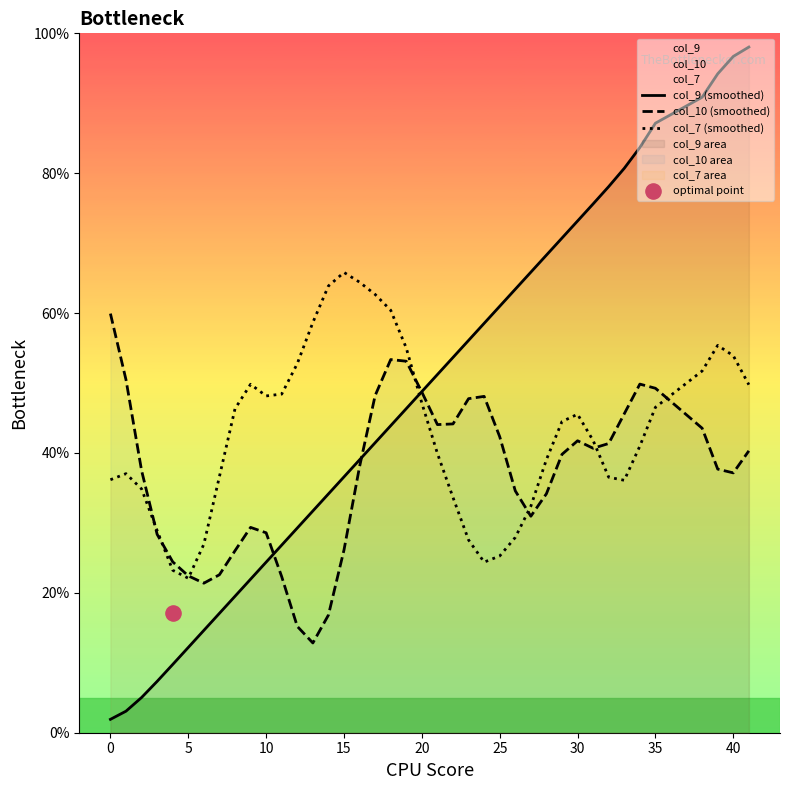

What are all the series names shown in the legend?

col_9 (smoothed), col_10 (smoothed), col_7 (smoothed)